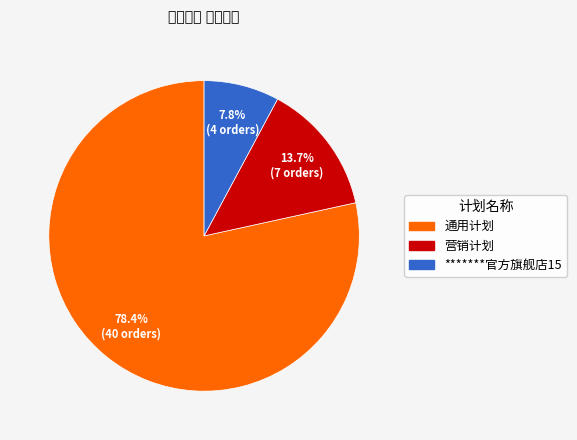

Is the sum of *******官方旗舰店15 and 营销计划 greater than half?

No